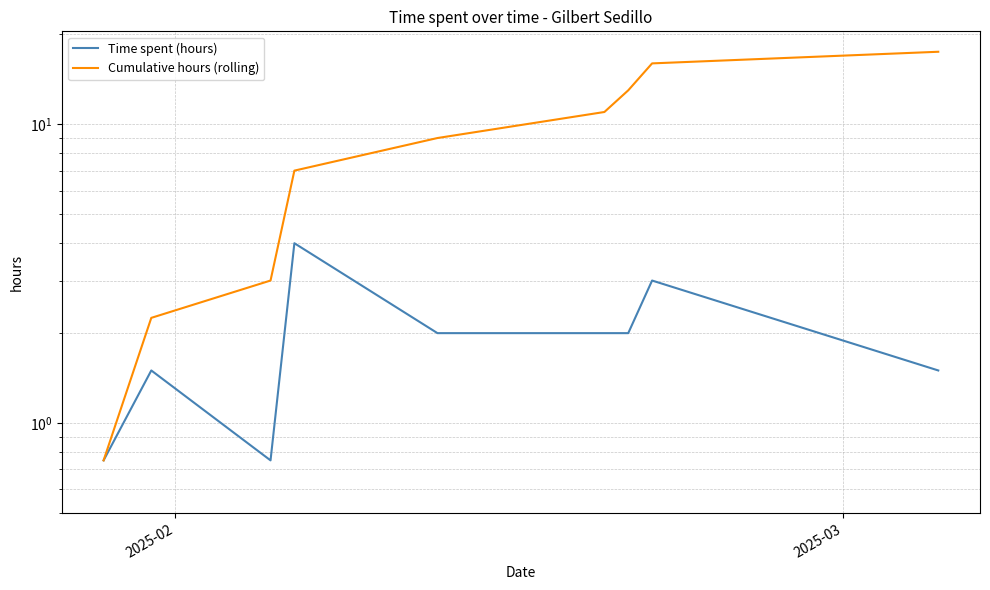

Does the chart have visible grid lines?

Yes